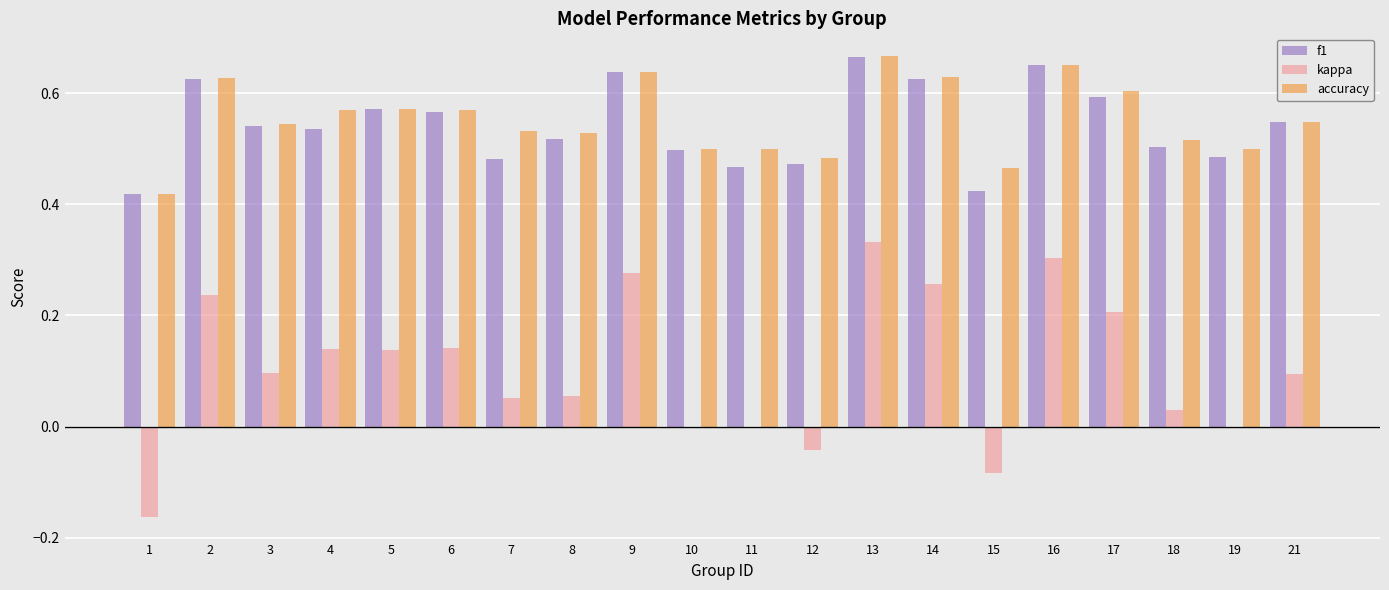

What is the sum of all f1 values?

10.8